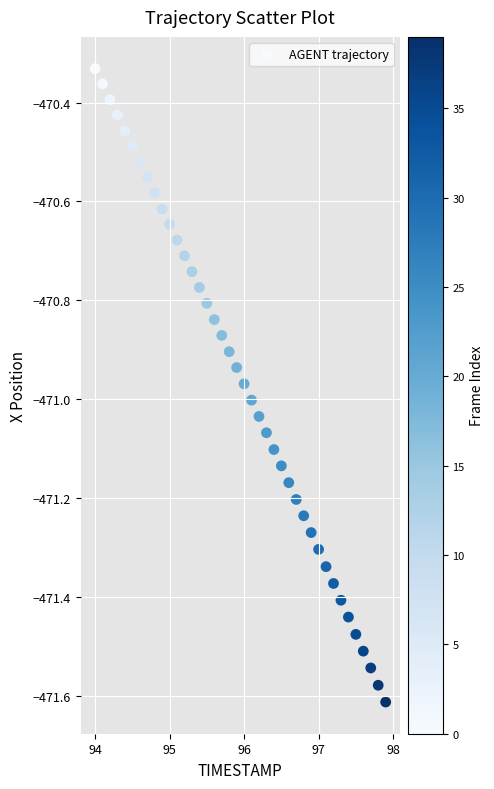

What is the range of Y values (max minus min)?

1.3